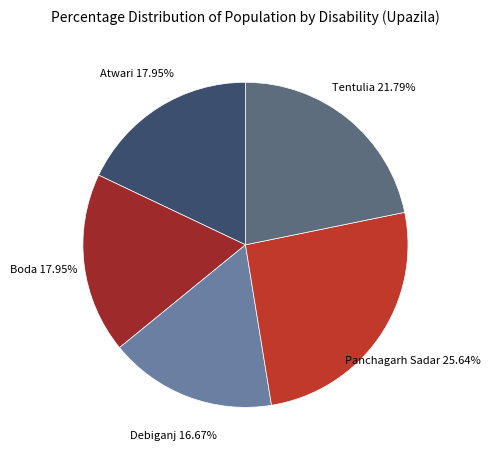

How many slices are in this pie chart?

5